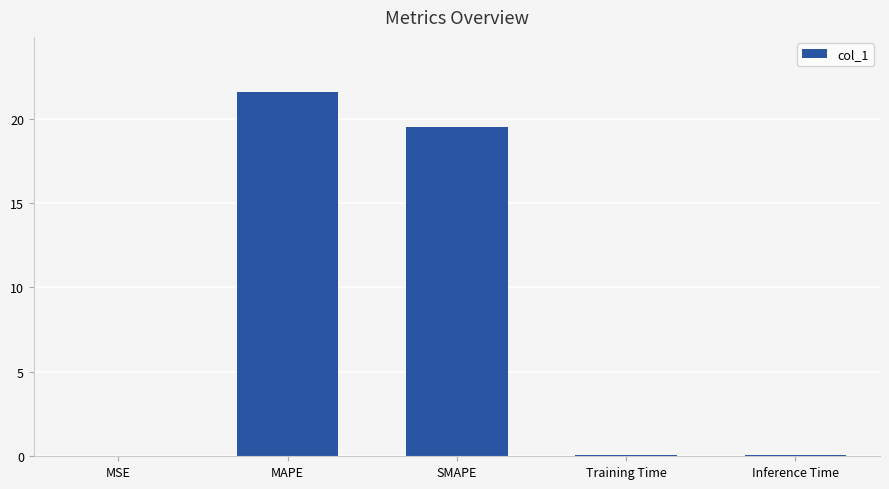

What is the sum of all values?

41.3